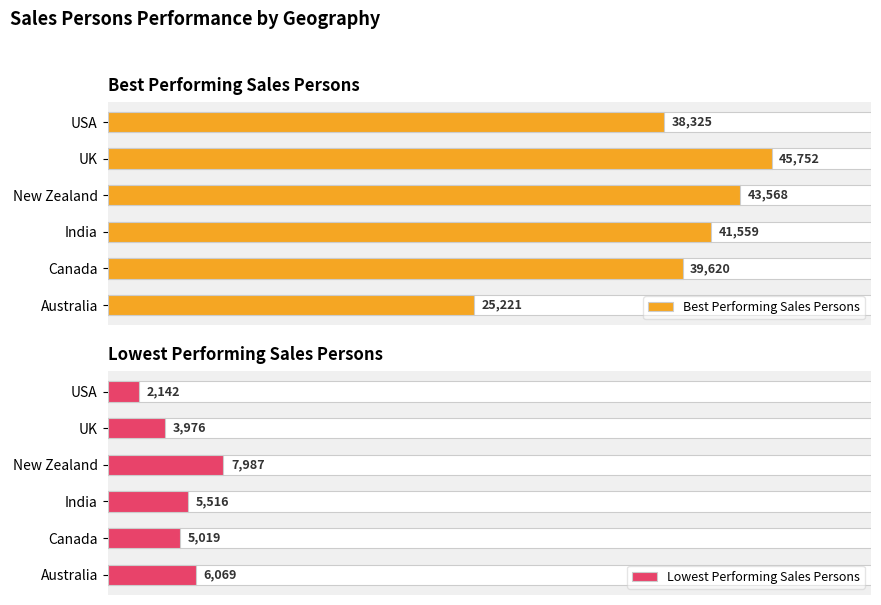

Rank the series by their average value, from highest to lowest.

Best Performing Sales Persons, Lowest Performing Sales Persons